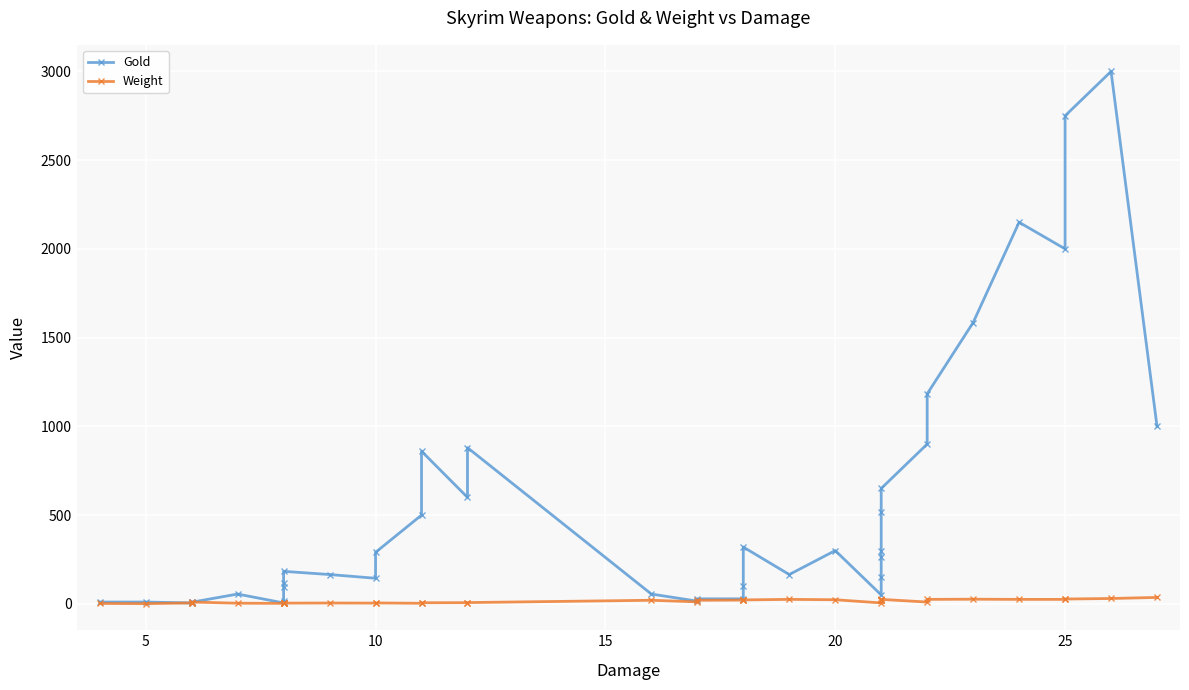

How many intersections are there between Gold and Weight?

2